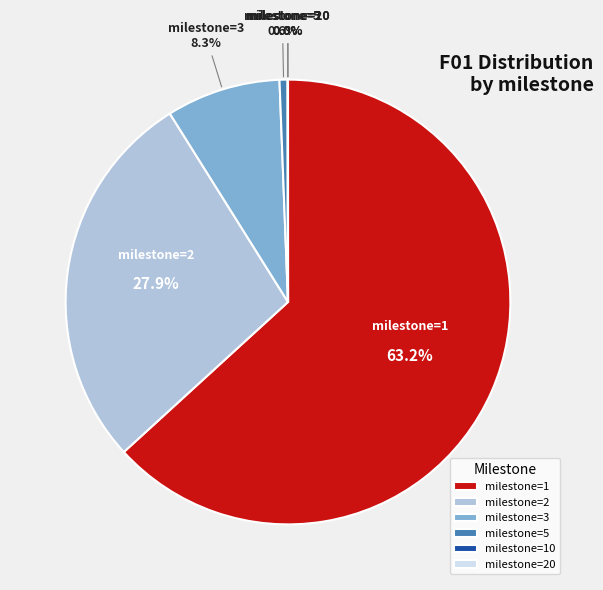

What percentage do milestone=2 and milestone=1 together represent?

91.1%